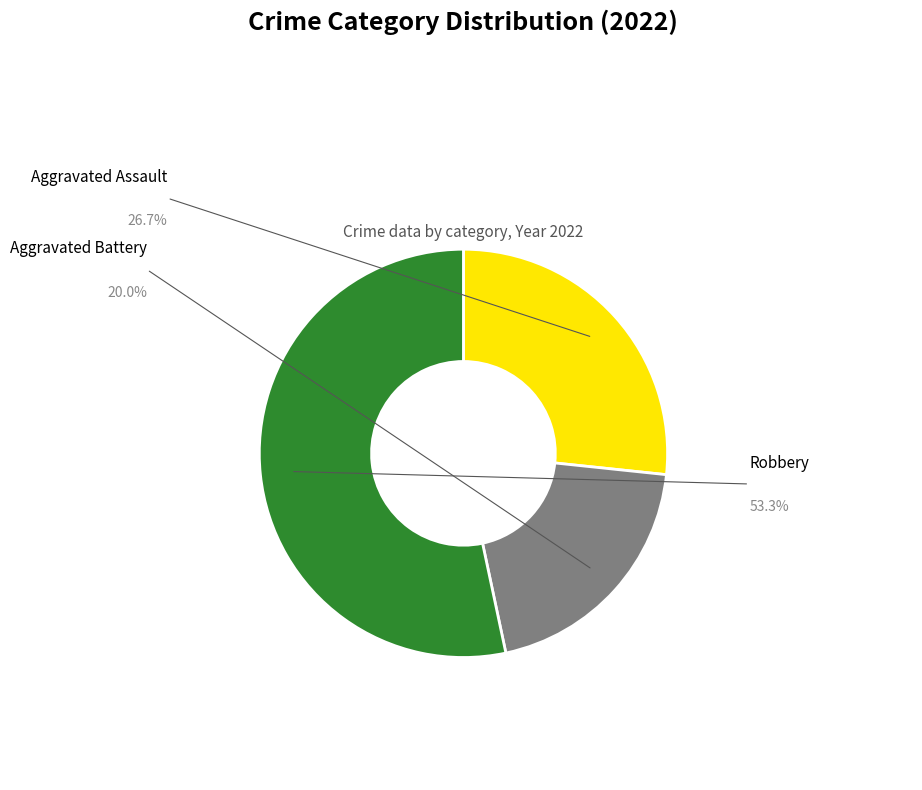

What is the largest slice in the pie chart?

Robbery